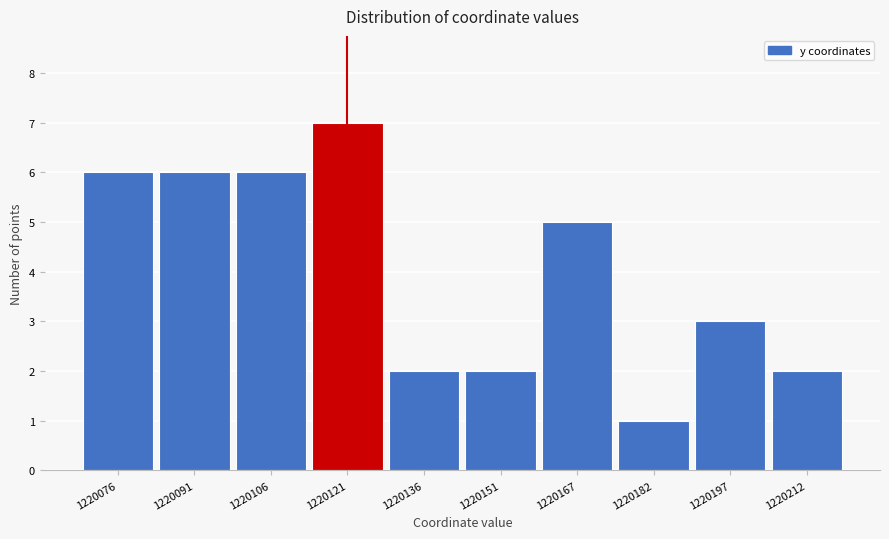

Reading left to right, transcribe all the data shown in this chart.

6	6	6	7	2	2	5	1	3	2